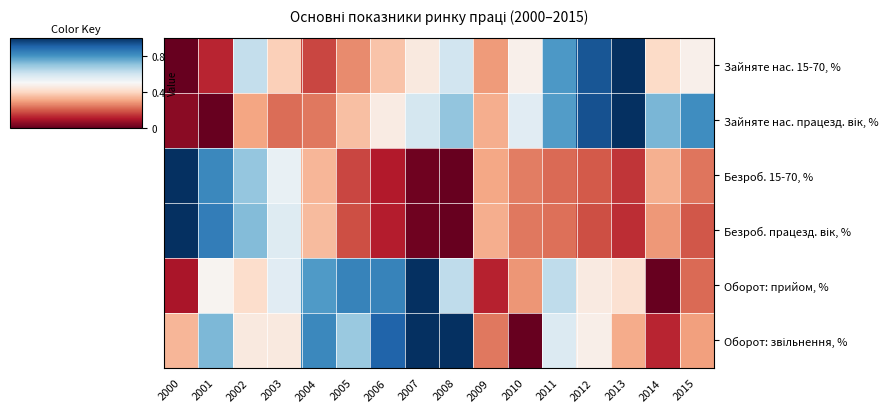

Which has a higher value, 2009 or 2013?

2013